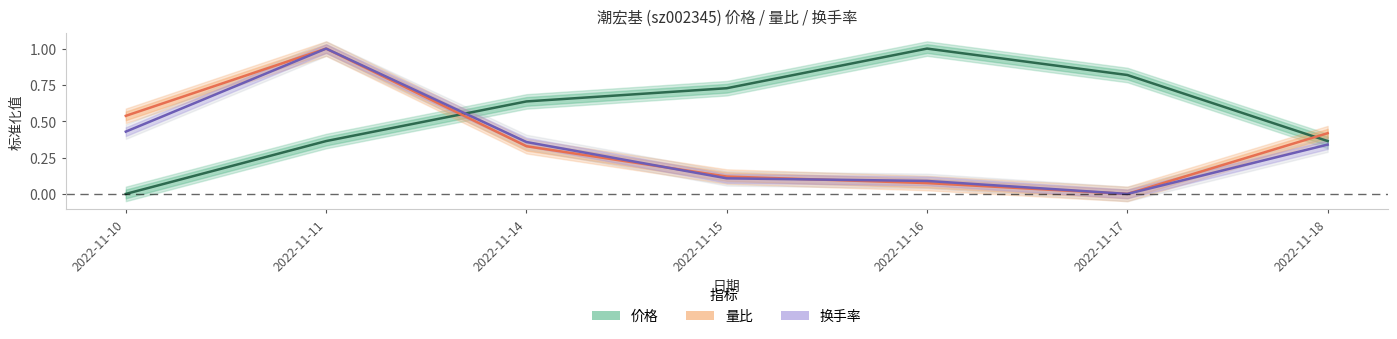

At which category does 换手率 reach its first local valley?

2022-11-17